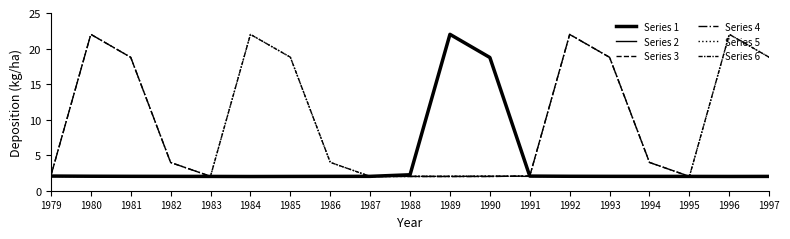

What is the difference between the maximum and minimum values in the Series 3 series?

20.0